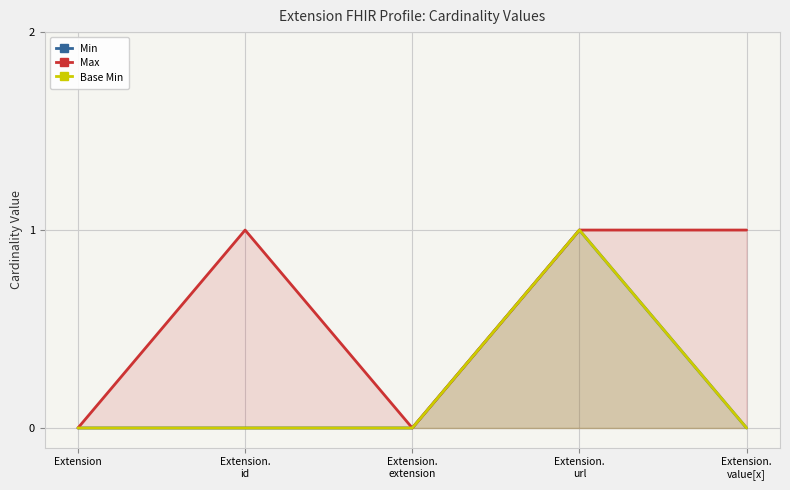

What is the difference between the maximum and second lowest values in the Max series?

1